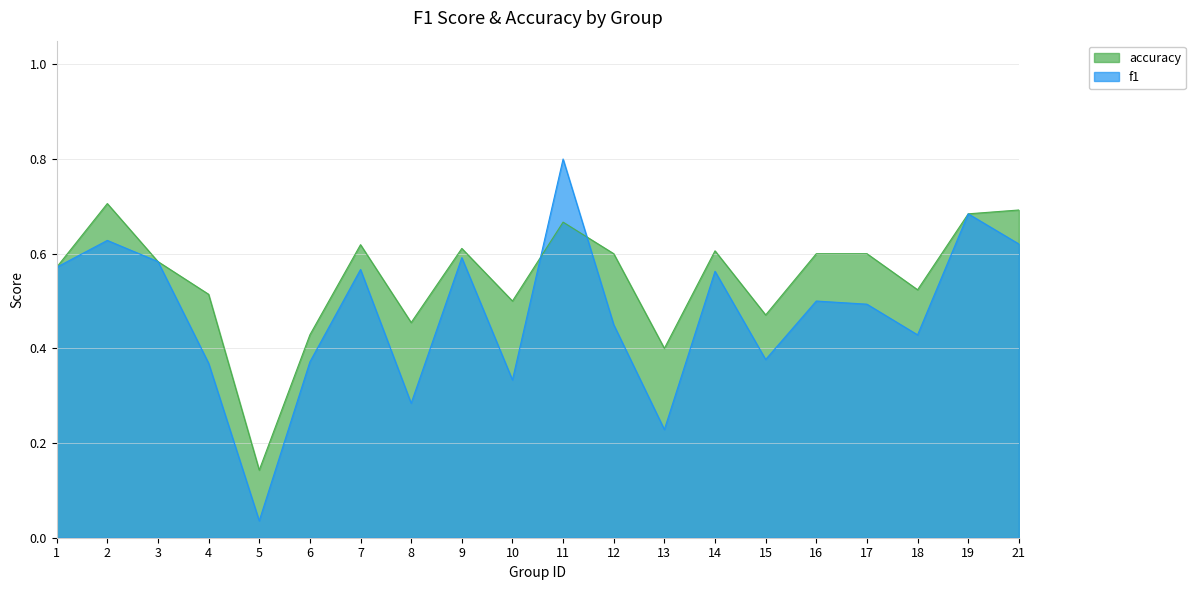

What is the difference between the maximum and minimum values in the accuracy series?

0.6